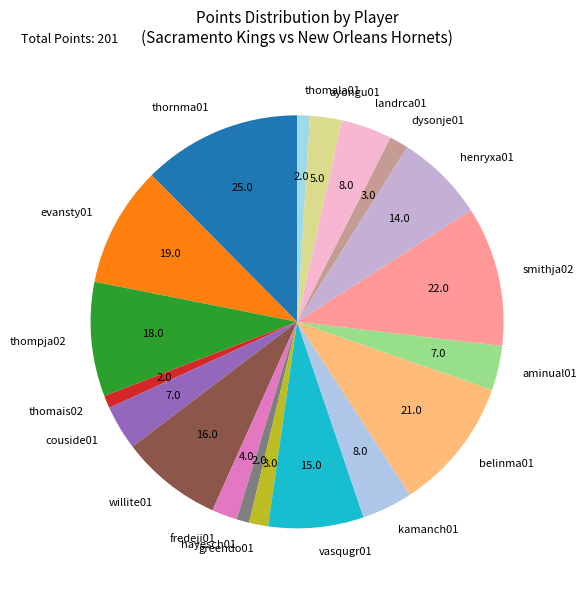

Is there a majority slice in this chart?

No